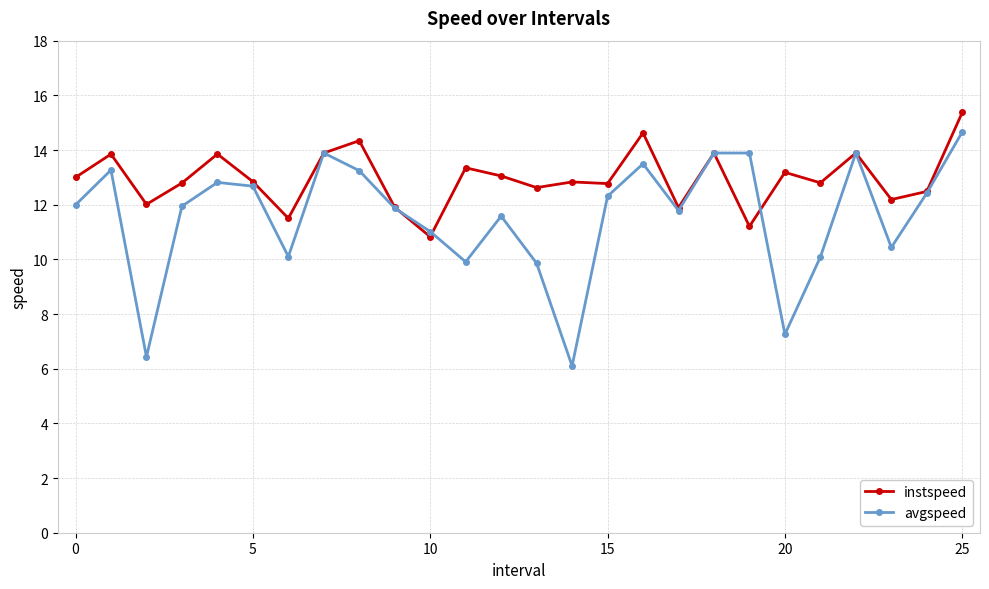

What is the sum of all avgspeed values?

300.8